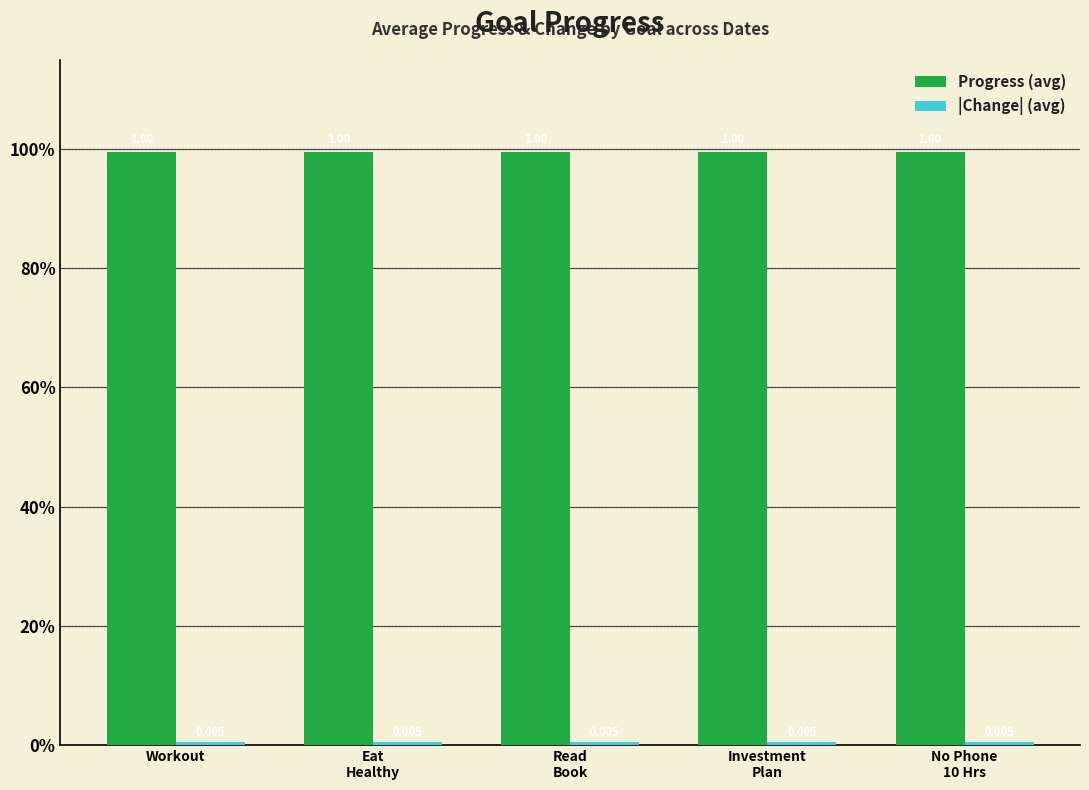

Are the bars grouped side by side (vs. stacked)?

Yes